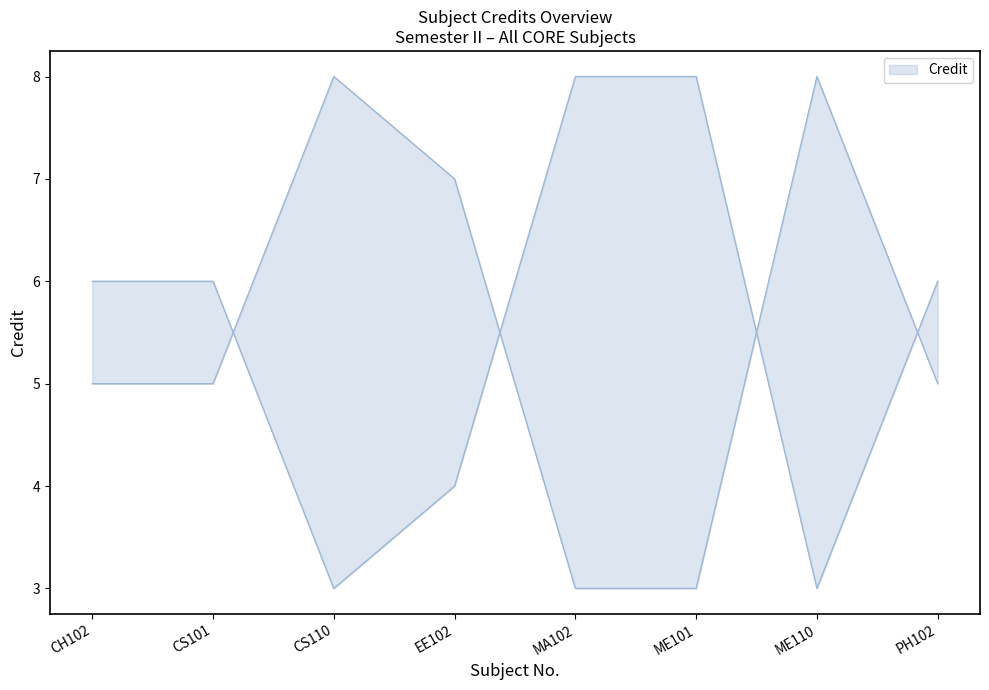

What is the sum of all values?

44